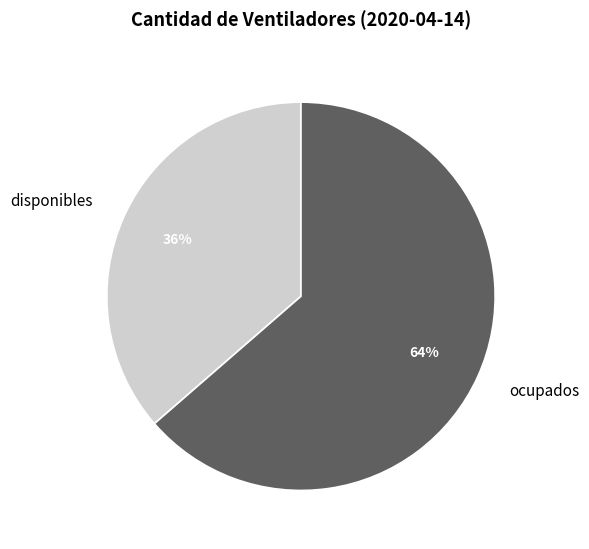

What percentage is the ocupados slice, to the nearest percent?

64%